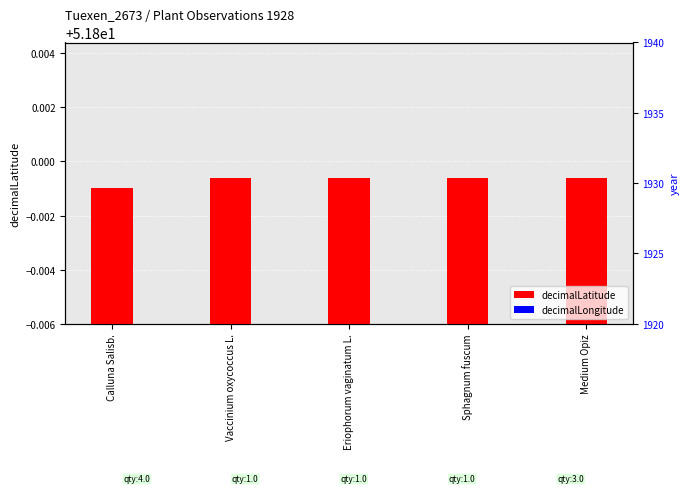

Which series has the largest range (max minus min)?

decimalLongitude